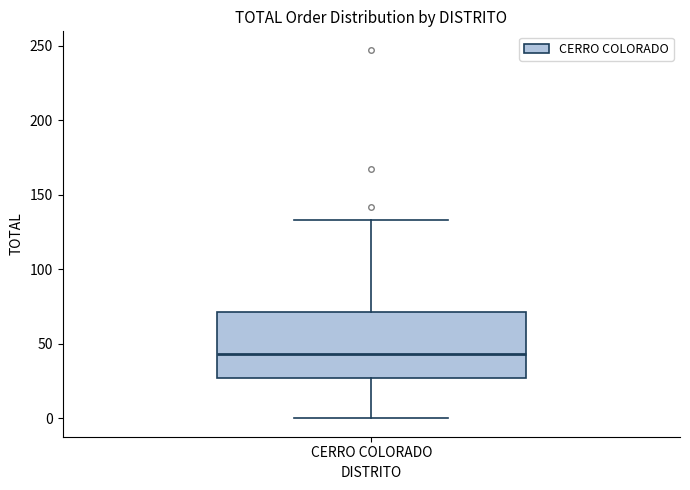

Where is the lower edge of the box for CERRO COLORADO on the y-axis? The values are not printed on the chart, so give them approximately, as read against the axis.

25